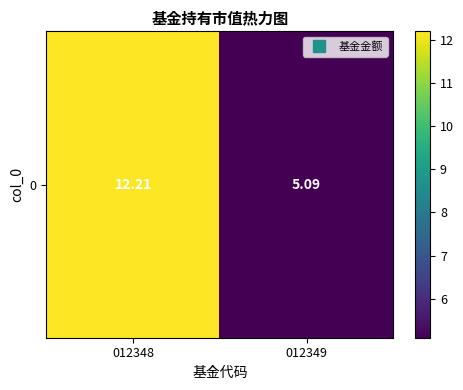

Reading right to left, what are all the values shown in this chart?

5.1	12.2